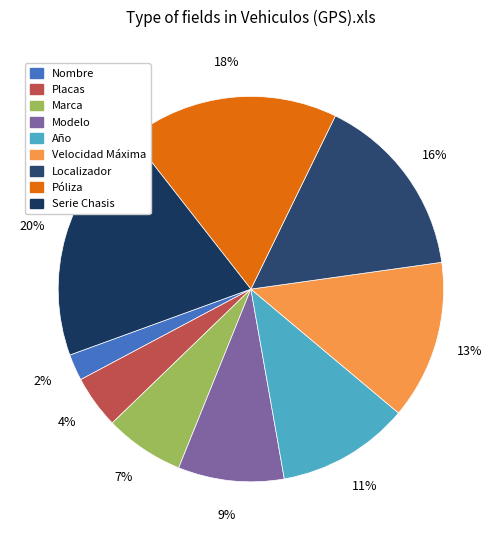

What is the smallest slice in the pie chart?

Nombre